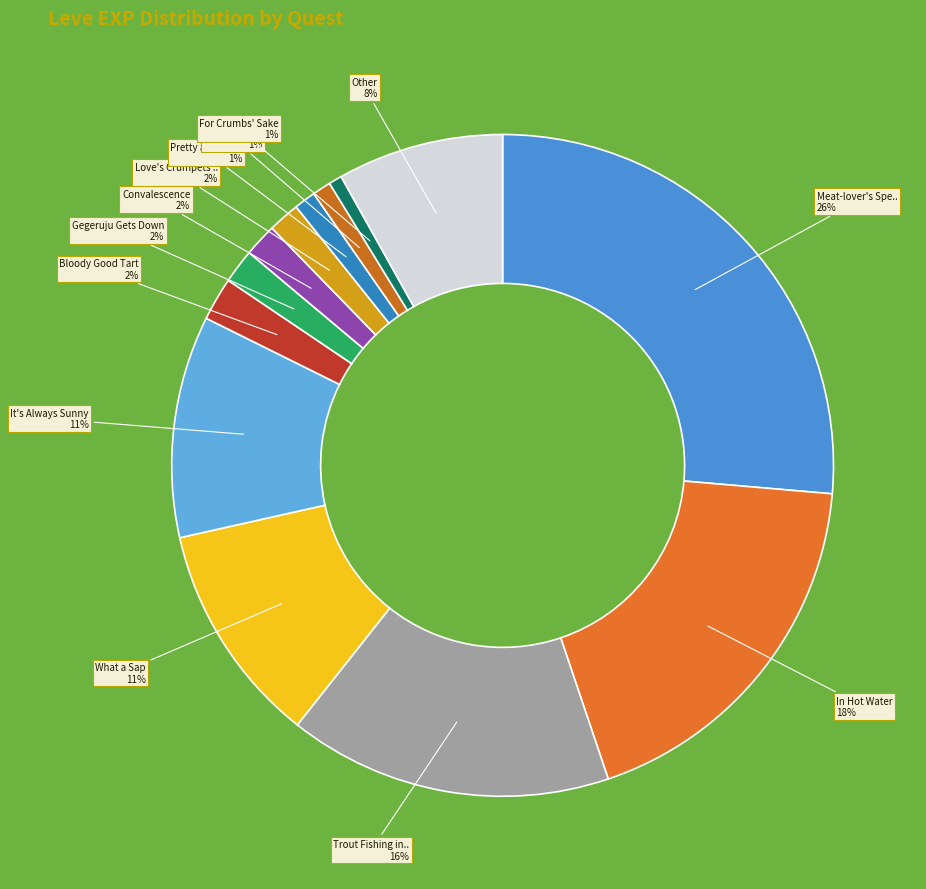

How many segments does this pie chart have?

13